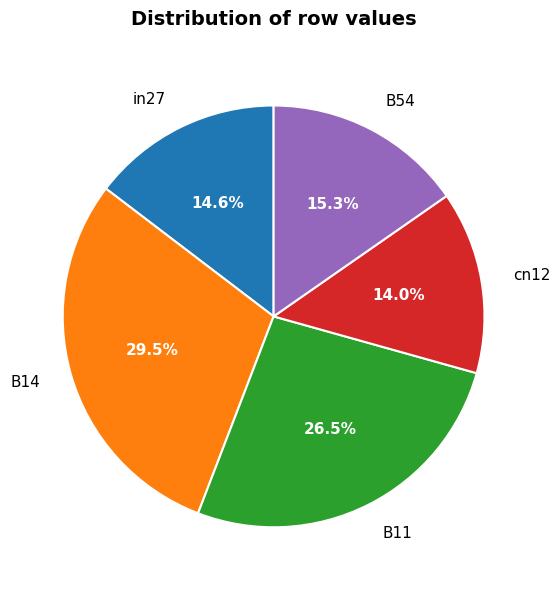

To the nearest percent, what is the combined percentage of B14 and cn12?

44%